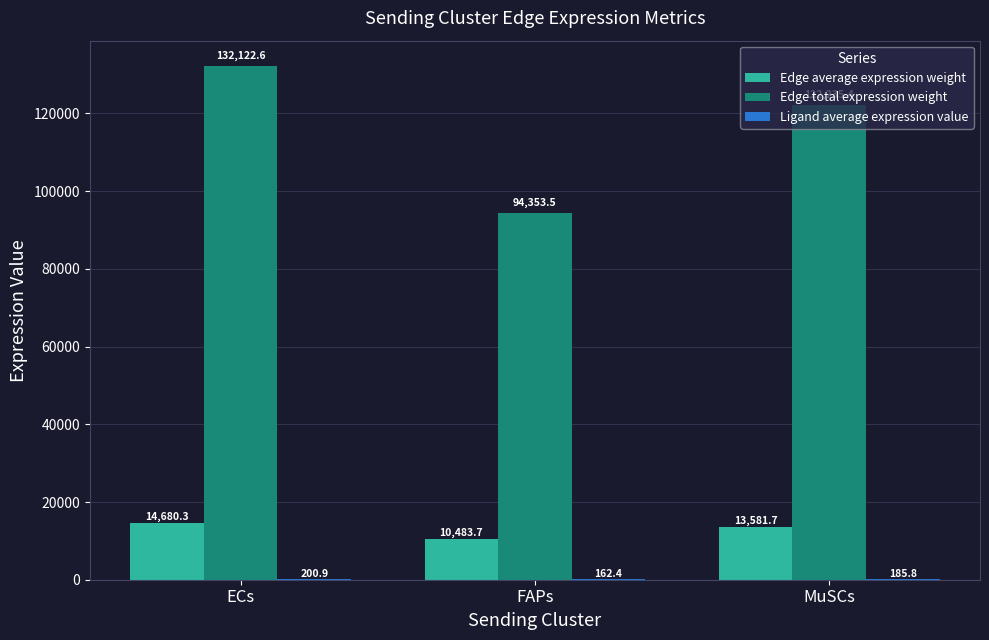

Between FAPs and MuSCs, which series saw the biggest shift?

Edge total expression weight